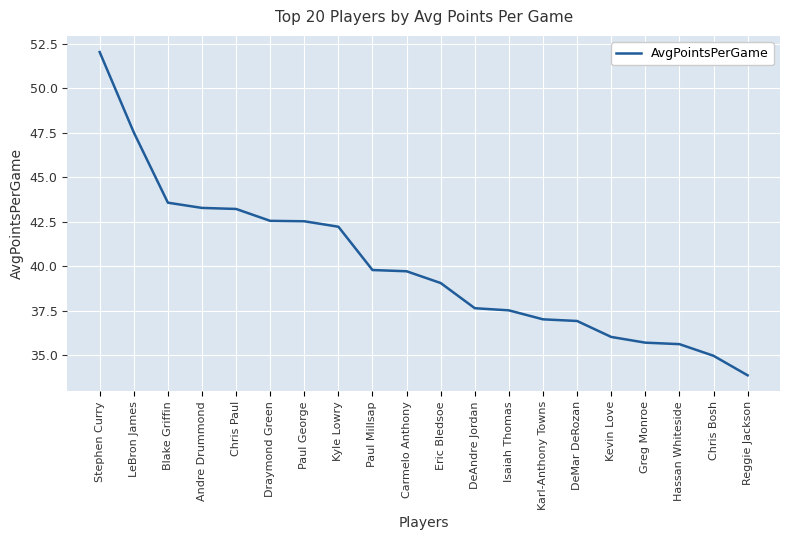

What is the difference between the values at Karl-Anthony Towns and DeMar DeRozan?

0.1